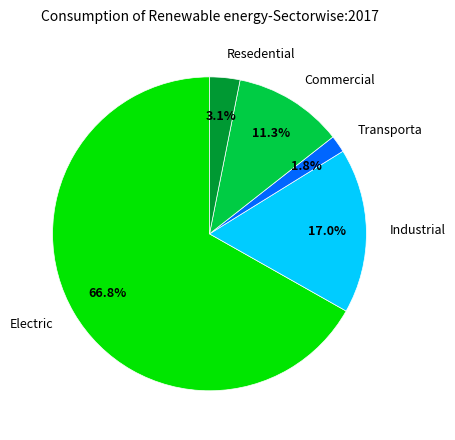

What is the majority slice?

Electric